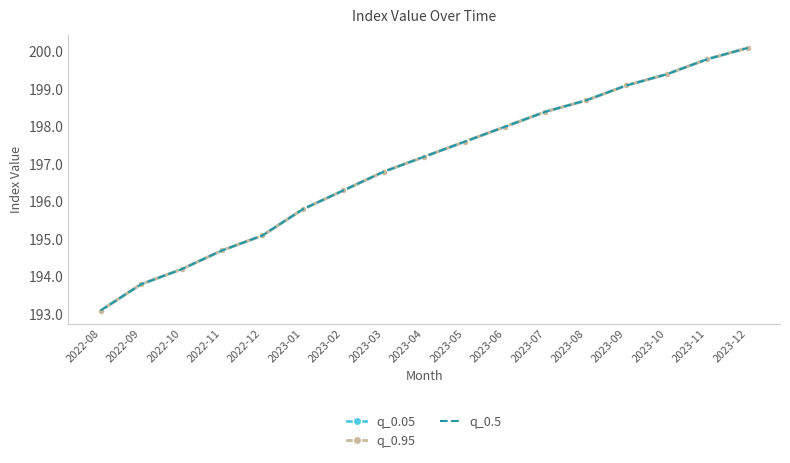

What is the label of the 3rd point from the right?

2023-10